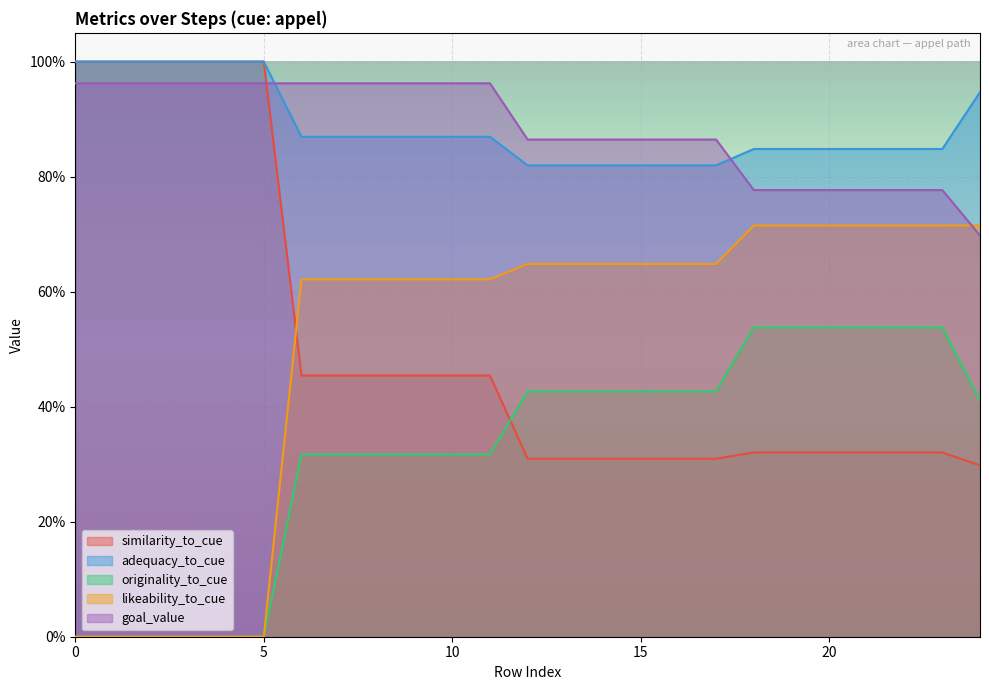

What is the difference between the second highest and minimum values in the similarity_to_cue series?

0.7